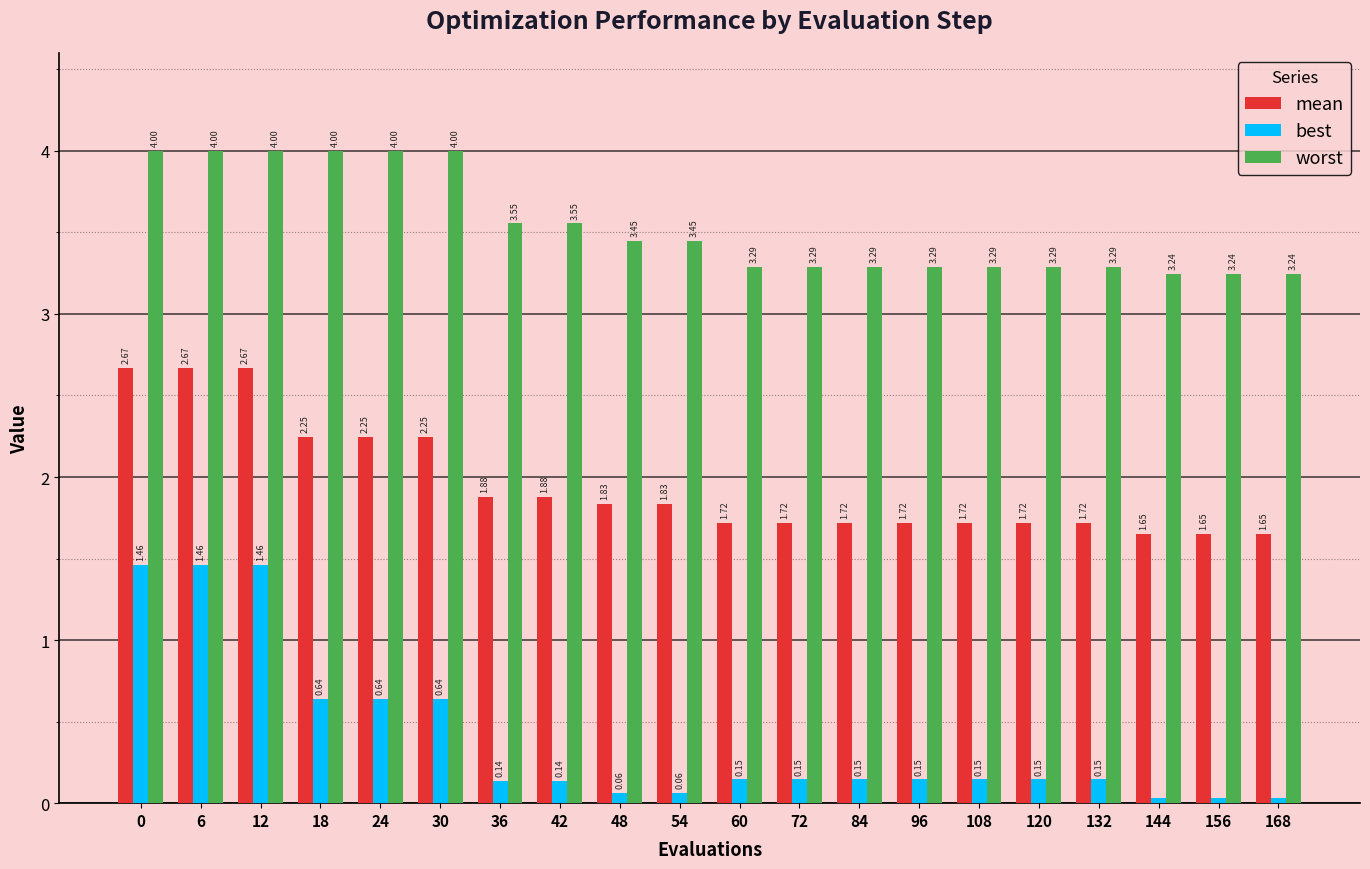

What is the value of the worst bar at the 5th from the left?

4.0